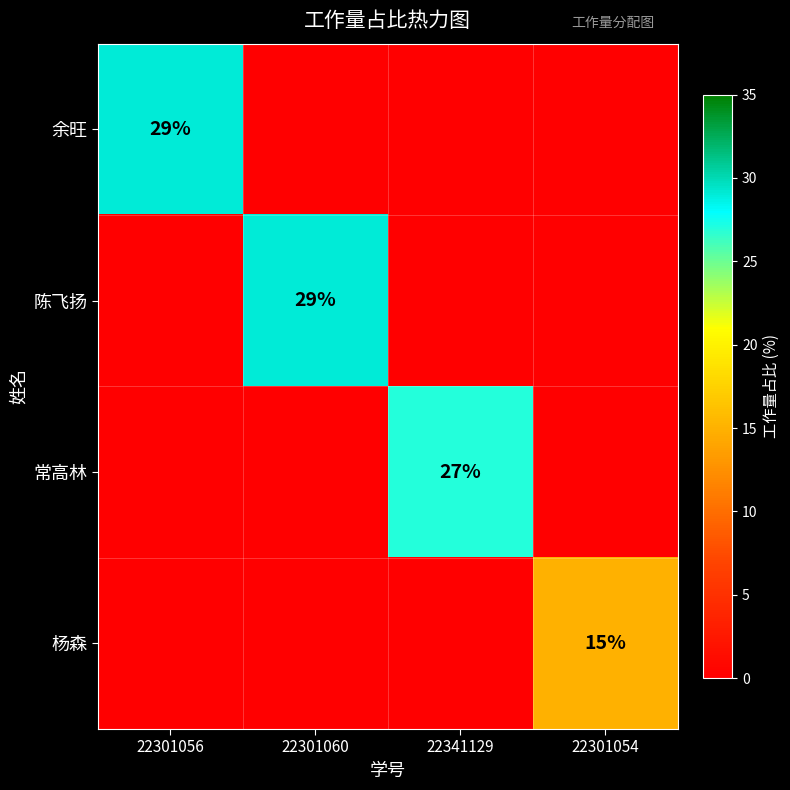

The value of 余旺 at 22301056 is 12. True or false?

False